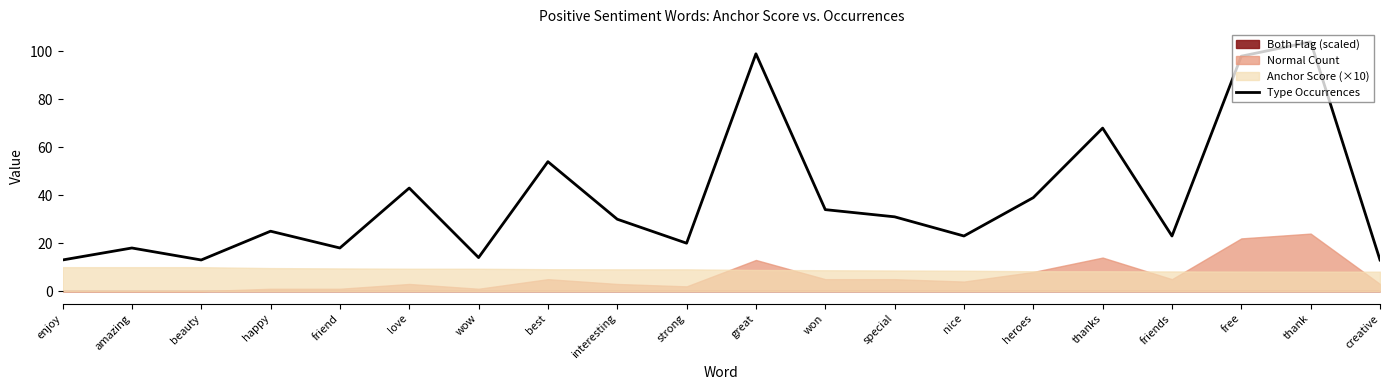

Does the chart display data point markers on the line(s)?

No